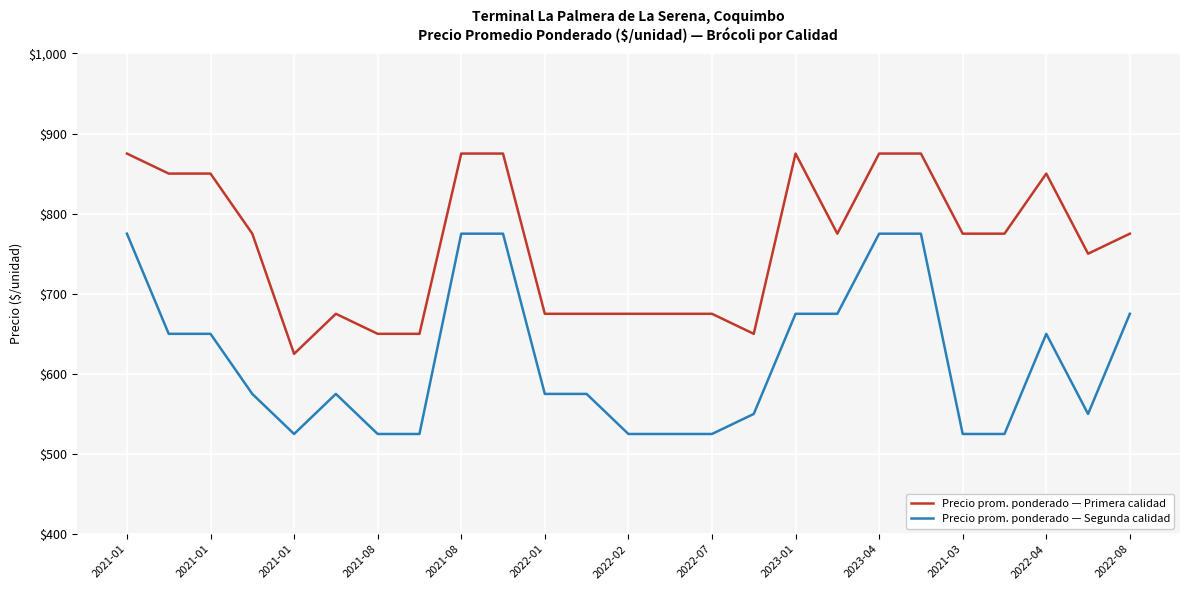

What is the difference between the maximum and second lowest values in the Precio prom. ponderado — Segunda calidad series?

250